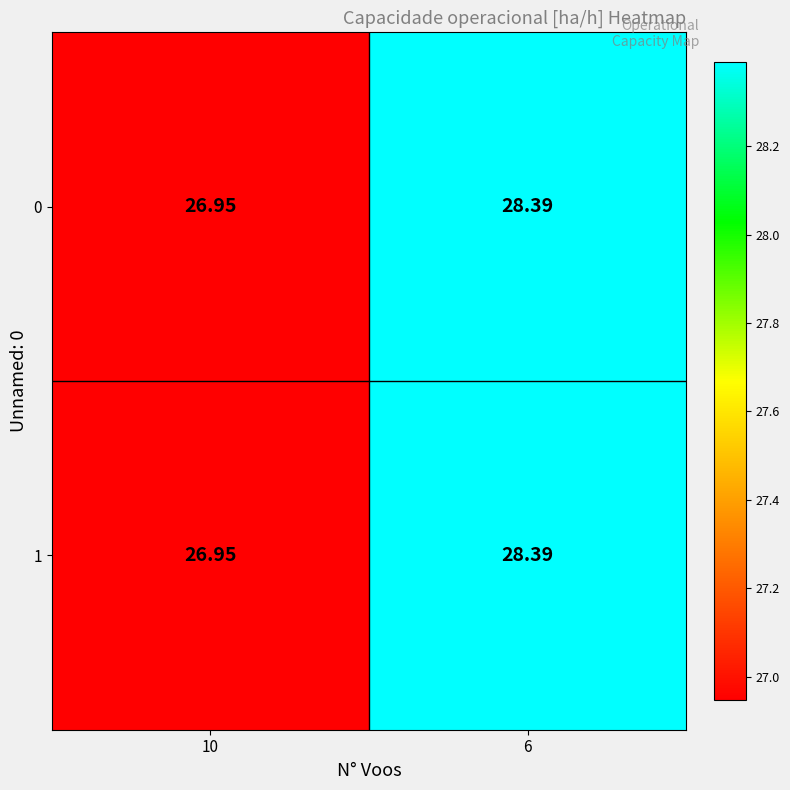

How many data points in 1 are above 28?

1